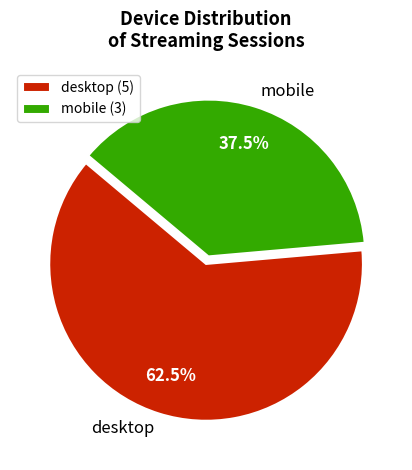

What is the smallest slice in the pie chart?

mobile